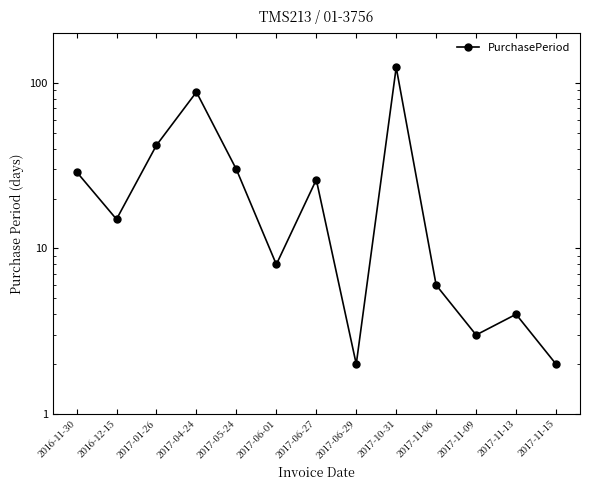

At which category does the chart reach its peak across all series?

2017-10-31